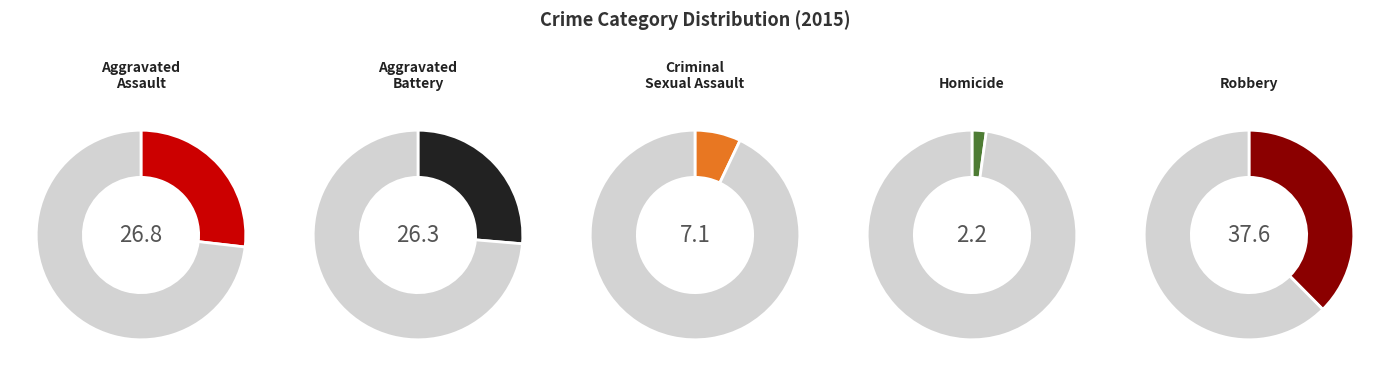

Rank the categories by value from highest to lowest.

Robbery, Aggravated Assault, Aggravated Battery, Criminal Sexual Assault, Homicide